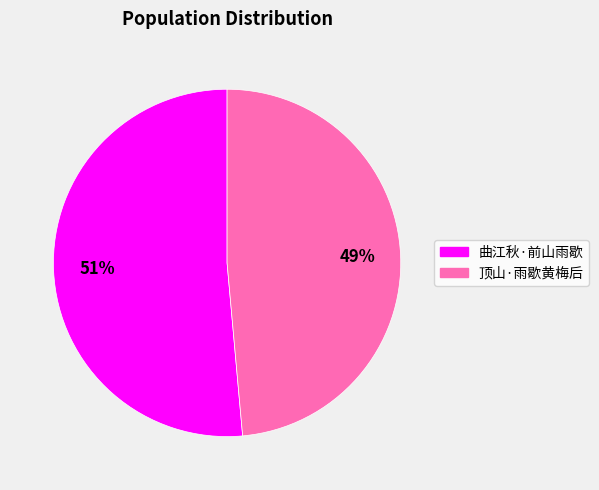

Which has a higher value, 曲江秋·前山雨歇 or 顶山·雨歇黄梅后?

曲江秋·前山雨歇